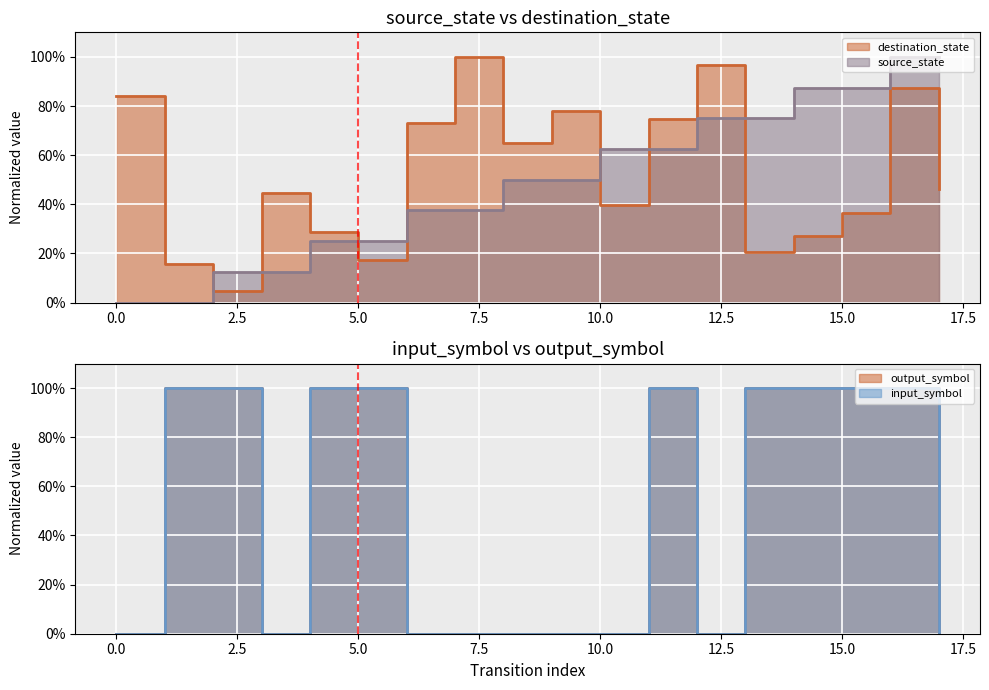

What are all the series names shown in the legend?

source_state, destination_state, input_symbol, output_symbol